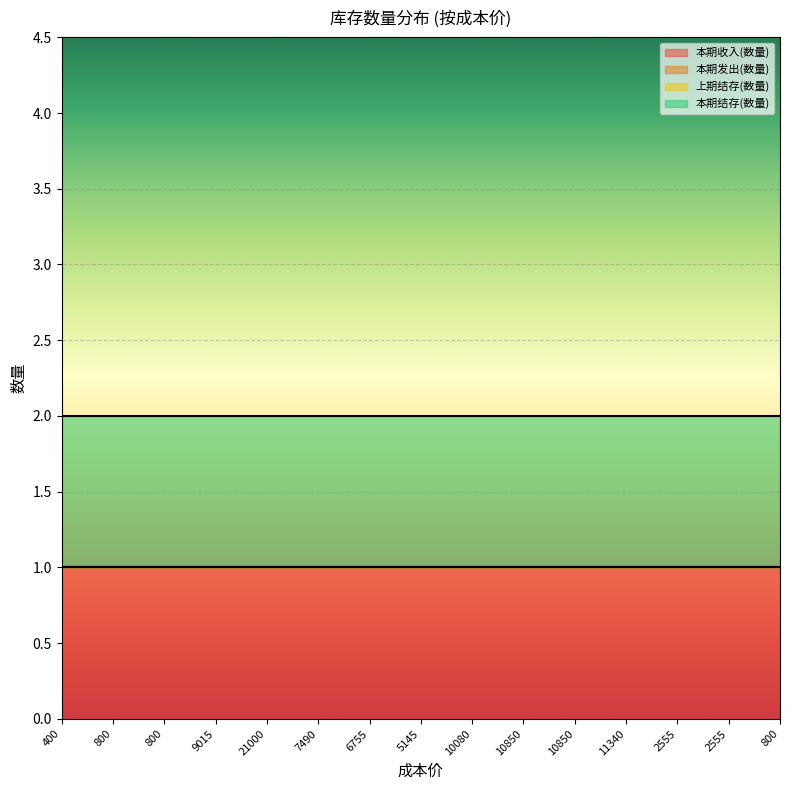

The 本期收入(数量) series shows 2 at 400. True or false?

False